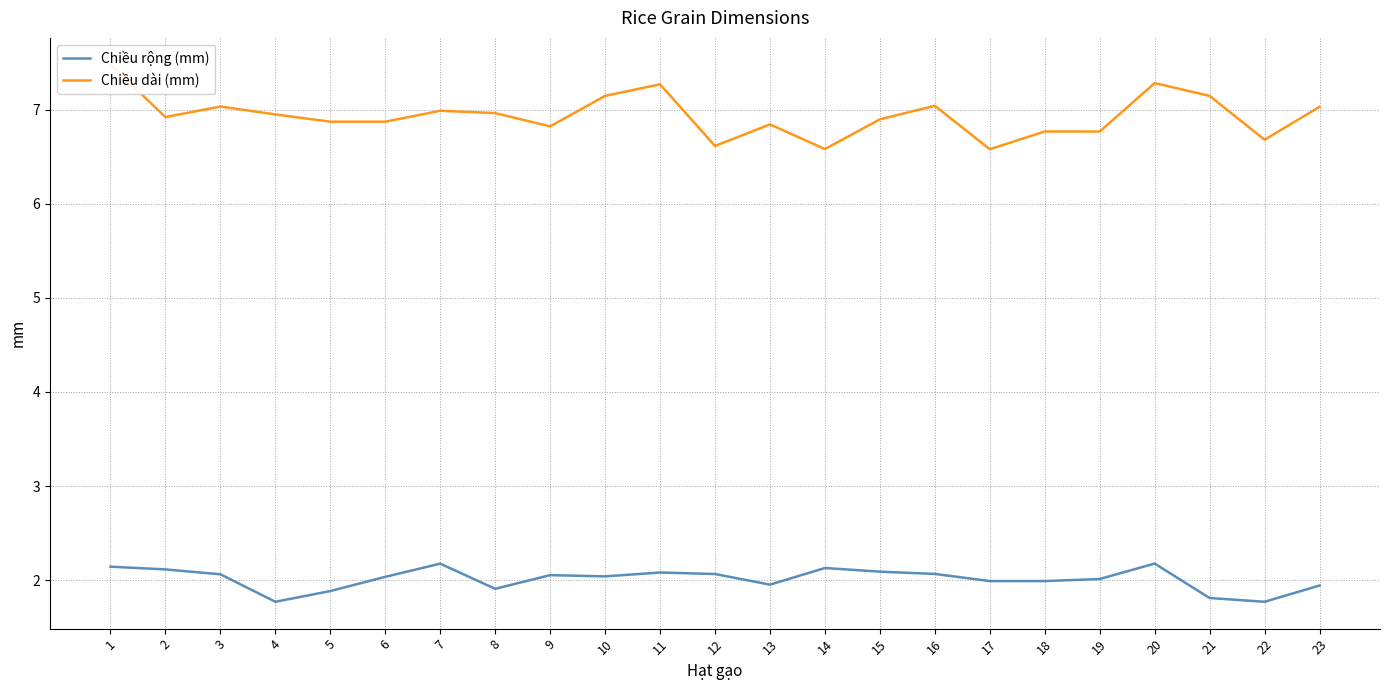

How many data points does each series have?

23